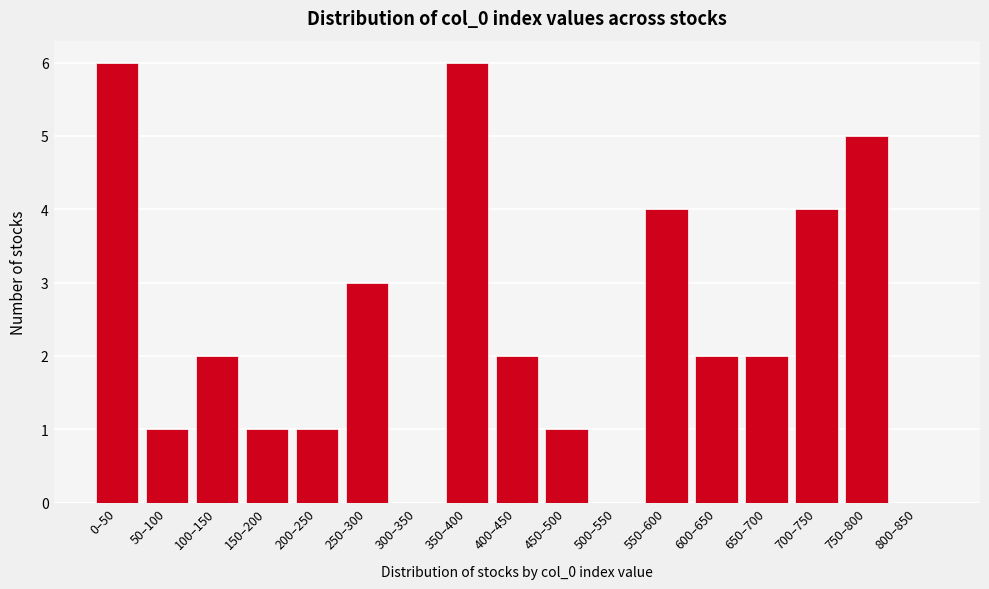

Reading left to right, extract all data points from this chart.

0–50=6	50–100=1	100–150=2	150–200=1	200–250=1	250–300=3	300–350=0	350–400=6	400–450=2	450–500=1	500–550=0	550–600=4	600–650=2	650–700=2	700–750=4	750–800=5	800–850=0